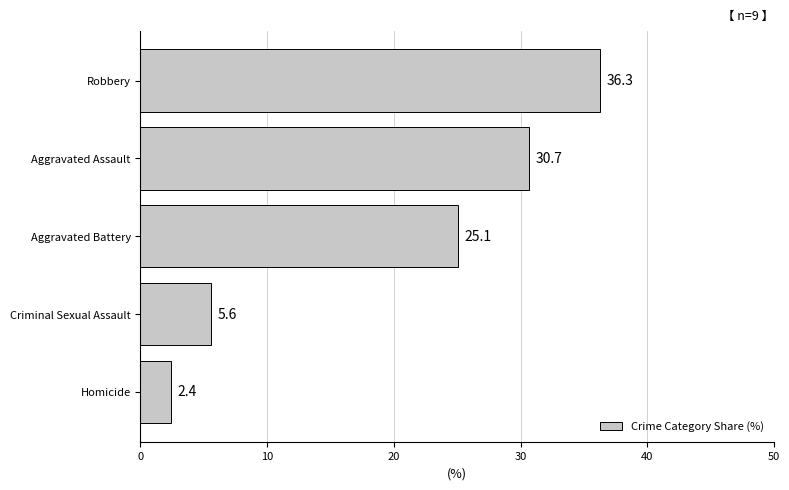

The value at Aggravated Battery is 25.1. True or false?

True